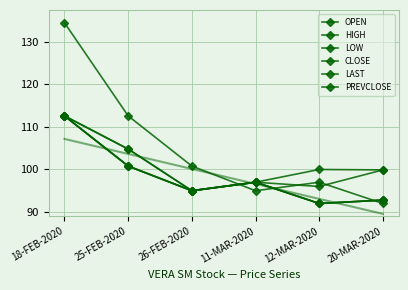

The OPEN series shows 95.0 at 26-FEB-2020. True or false?

True